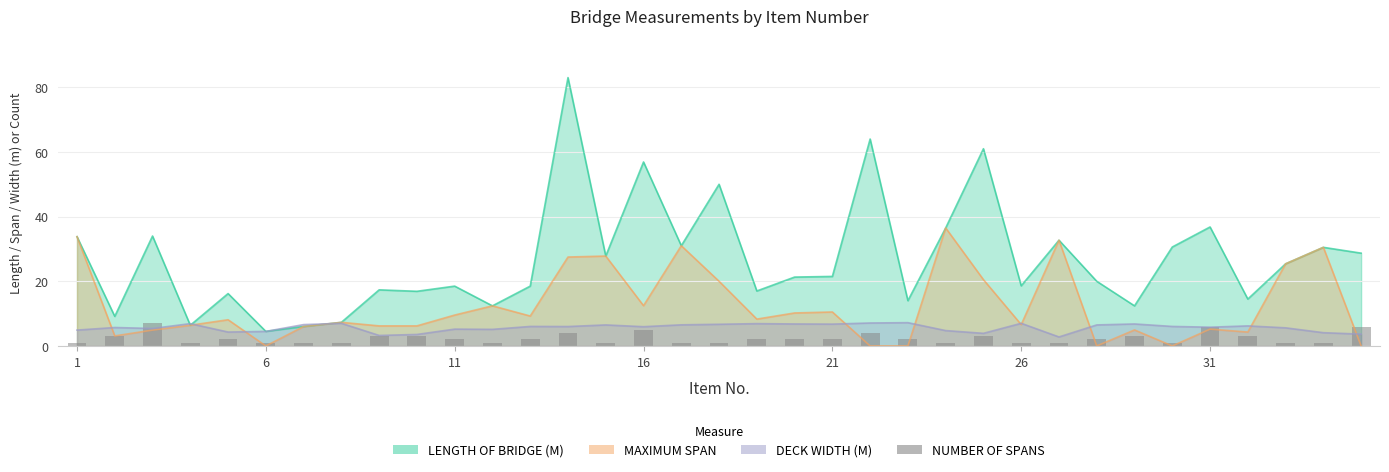

Does the chart contain stacked bars?

No